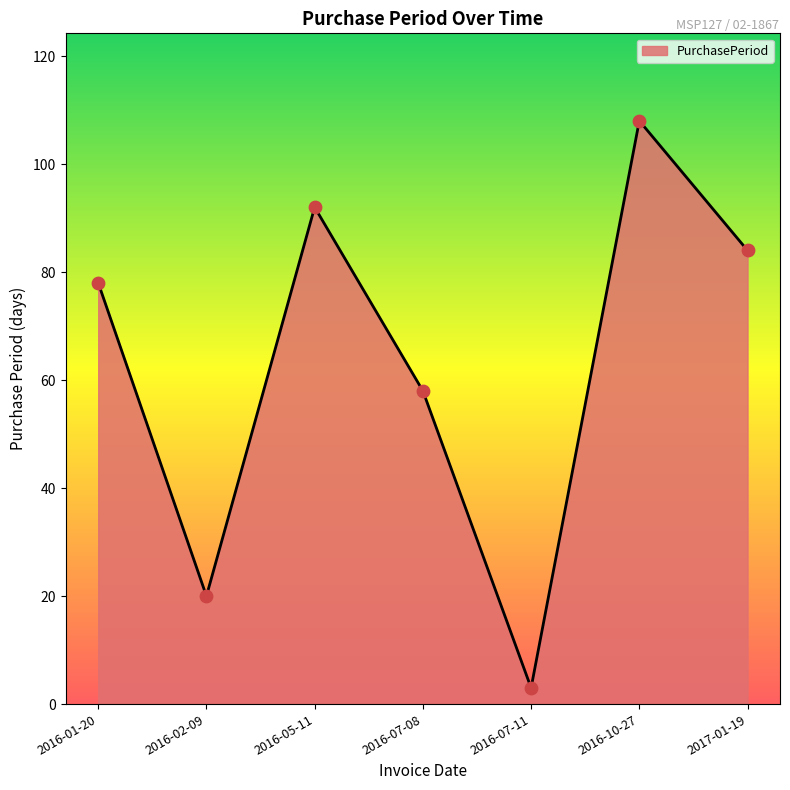

Between 2016-02-09 and 2017-01-19, which is larger?

2017-01-19